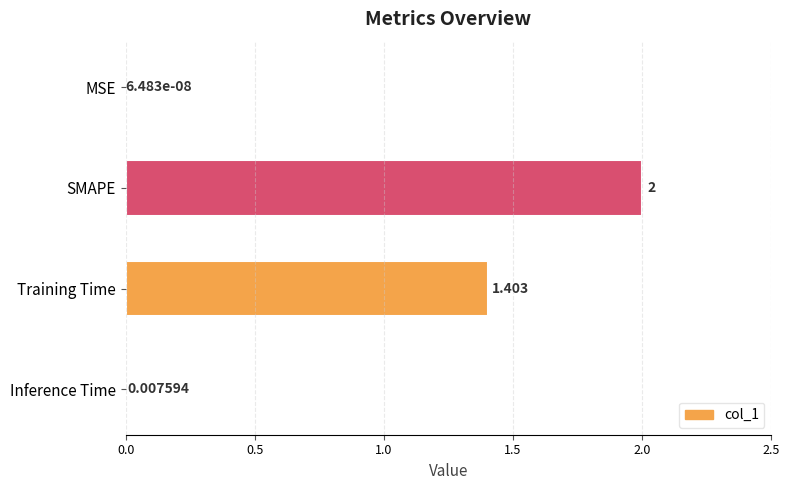

Between SMAPE and Training Time, which is larger?

SMAPE